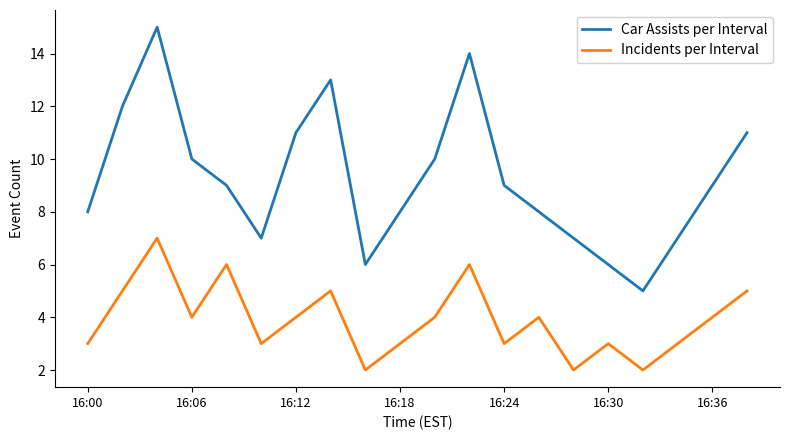

Which series has the largest range (max minus min)?

Car Assists per Interval